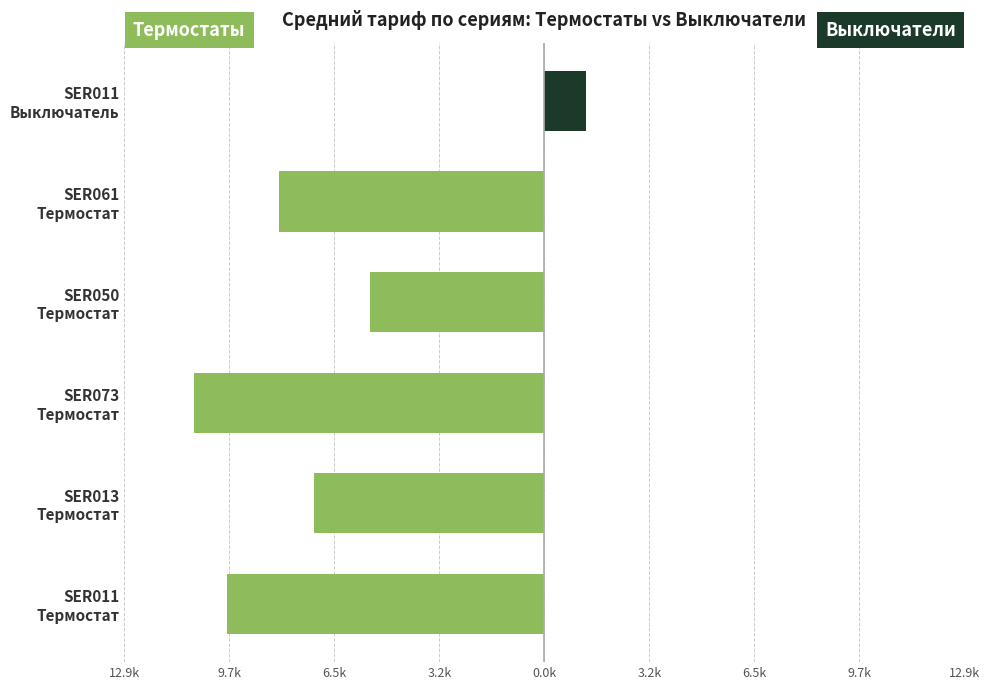

At how many categories does at least one series exceed -3?

6